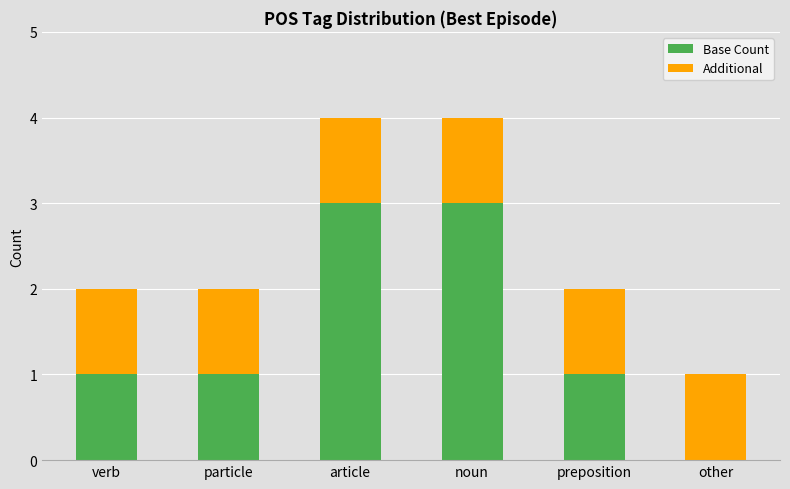

What are all the series names shown in the legend?

Base Count, Additional